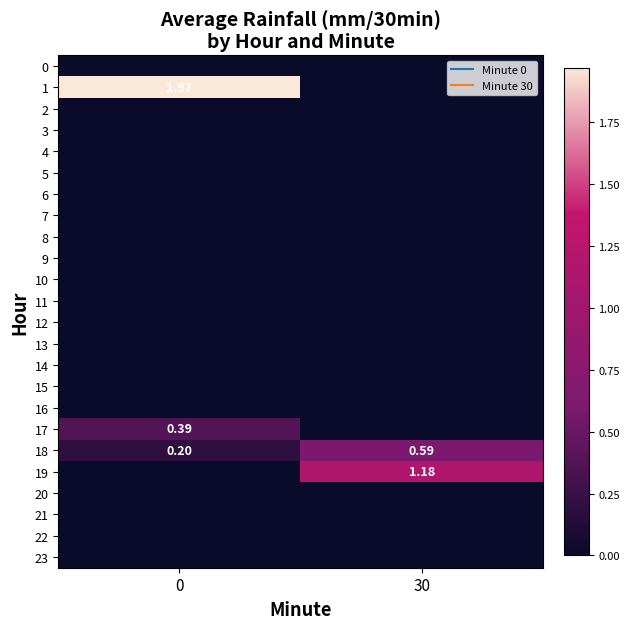

What is the spread (max minus min) of values at 0?

2.0